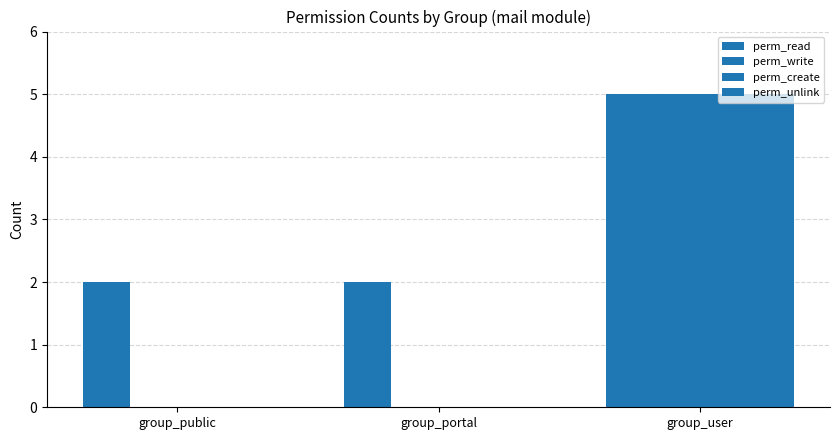

Count the number of categories in the chart.

3